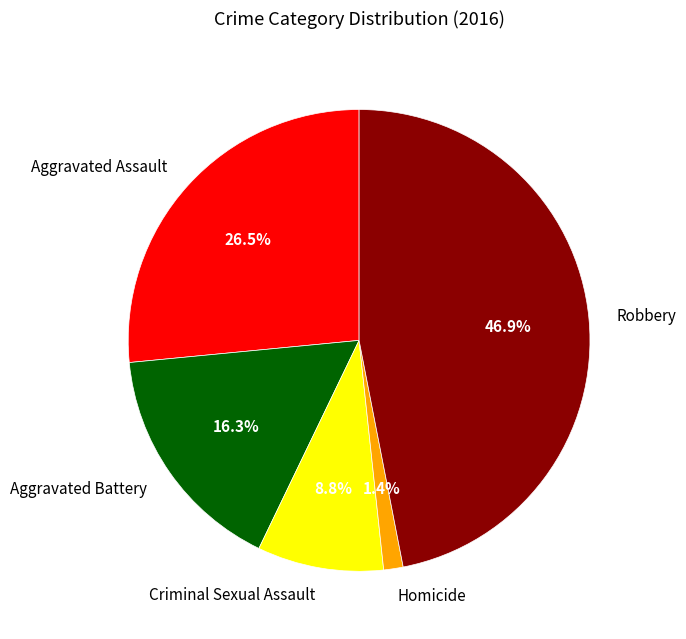

Is the sum of Aggravated Battery and Criminal Sexual Assault greater than half?

No